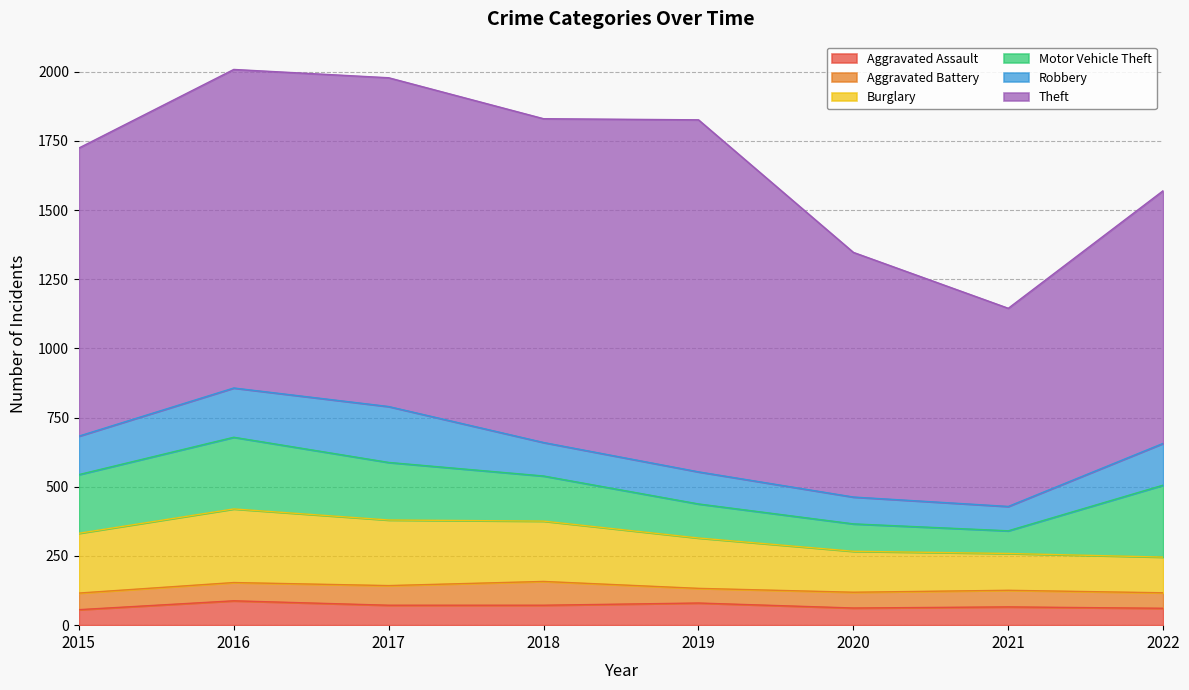

Does the chart have visible grid lines?

Yes